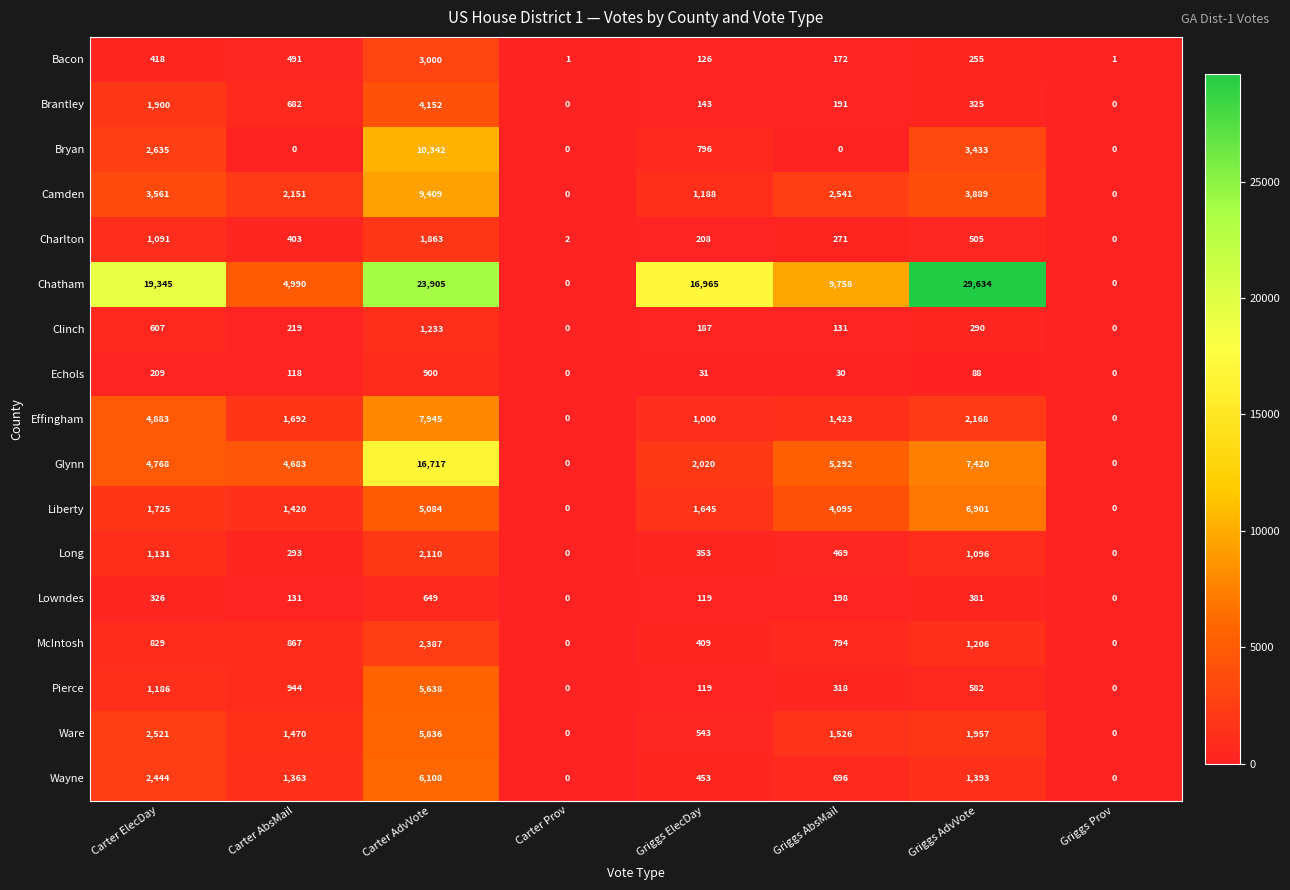

What is the greatest value displayed?

29634